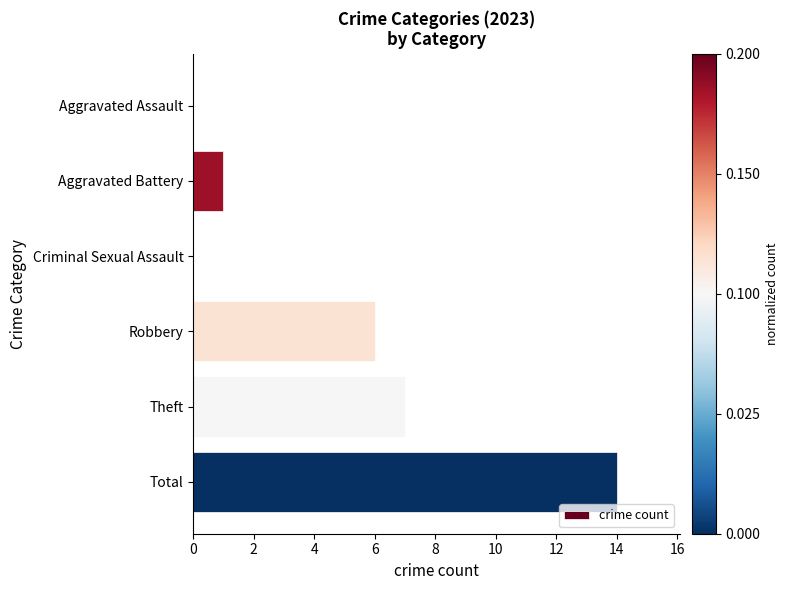

The value at Robbery is 2. True or false?

False